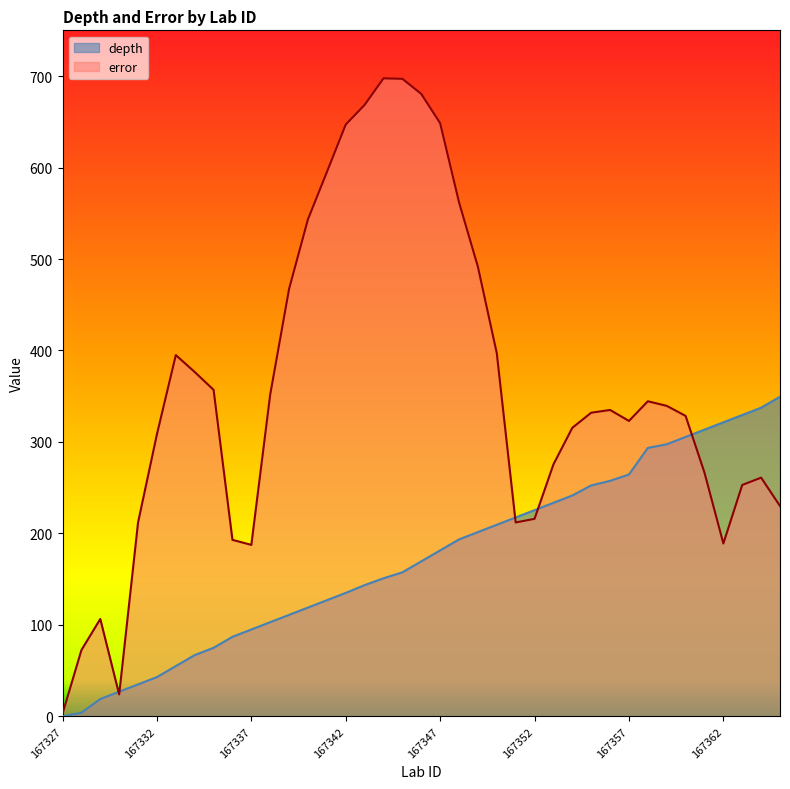

Reading left to right, transcribe all the data shown in this chart.

depth: 0.0	4.0	19.0	27.0	35.0	43.0	55.0	67.0	75.0	87.0	95.0	103.0	111.0	119.0	127.0	135.0	143.5	151.0	157.5	169.5	181.5	193.5	201.5	209.5	217.5	225.5	233.5	241.5	252.5	257.5	264.5	293.5	297.5	305.5	313.5	321.5	329.5	337.5	349.5
error: 3.0	72.5	106.5	24.0	212.0	308.5	395.0	376.5	357.0	193.0	187.5	352.0	467.5	543.5	595.0	647.0	668.5	697.5	697.0	680.5	648.5	562.0	491.5	397.0	212.0	216.0	275.5	315.5	332.0	335.0	323.0	344.5	339.5	328.5	266.5	189.0	253.0	261.0	230.0